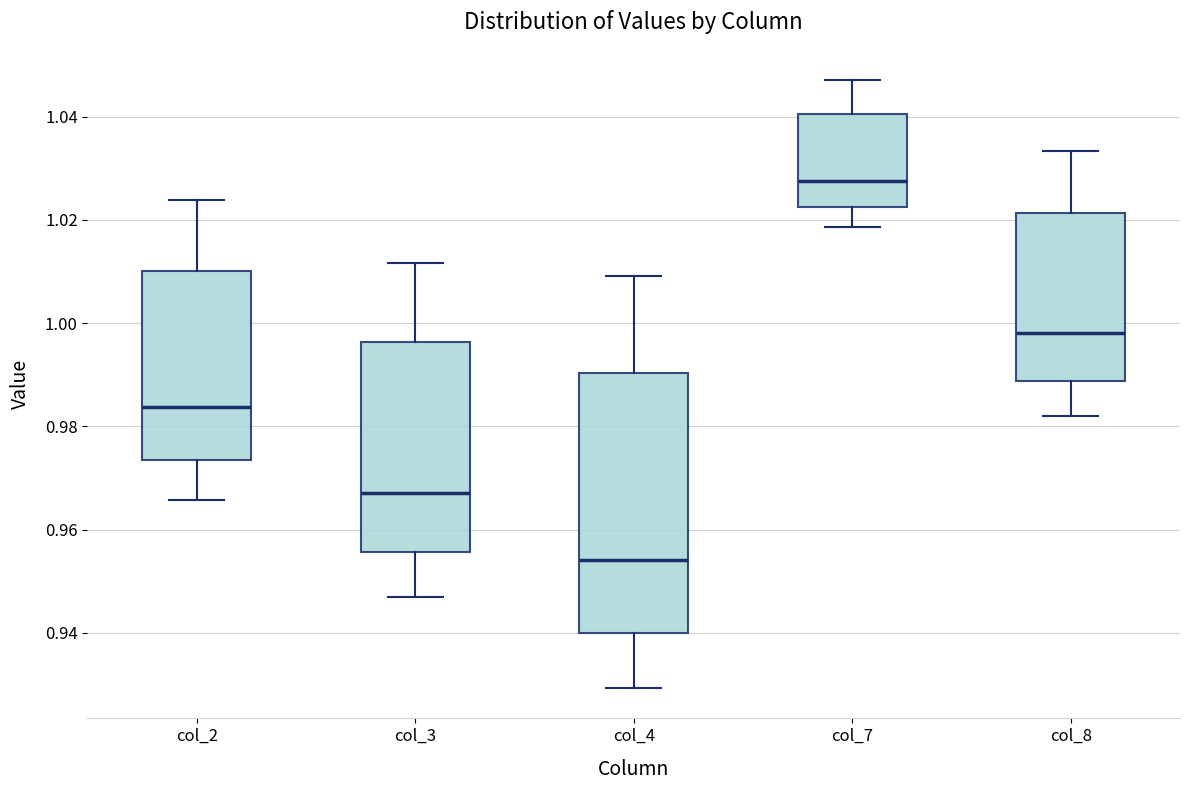

Reading left to right, read every box against the y-axis: the position of its median line, the range the box covers, and the ends of its whiskers. The values are not printed on the chart, so give them approximately, as read against the axis.

col_2: median 0.984, box 0.974 to 1.010, whiskers 0.966 to 1.024
col_3: median 0.968, box 0.956 to 0.996, whiskers 0.946 to 1.012
col_4: median 0.954, box 0.940 to 0.990, whiskers 0.930 to 1.010
col_7: median 1.028, box 1.022 to 1.040, whiskers 1.018 to 1.048
col_8: median 0.998, box 0.988 to 1.022, whiskers 0.982 to 1.034